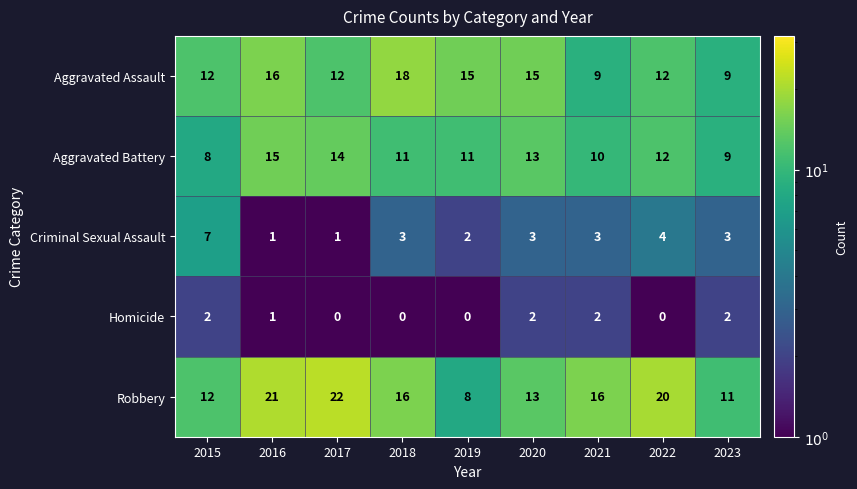

What is the maximum value shown in the chart?

22